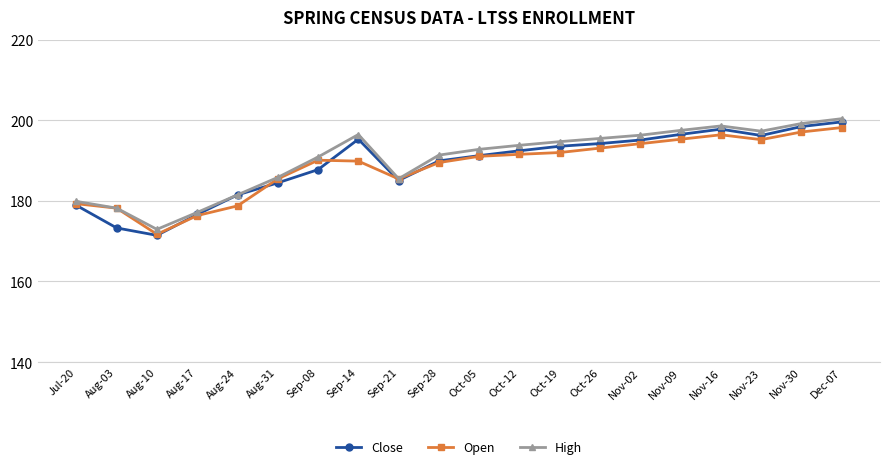

The value of High at Dec-07 is 200.4. True or false?

True